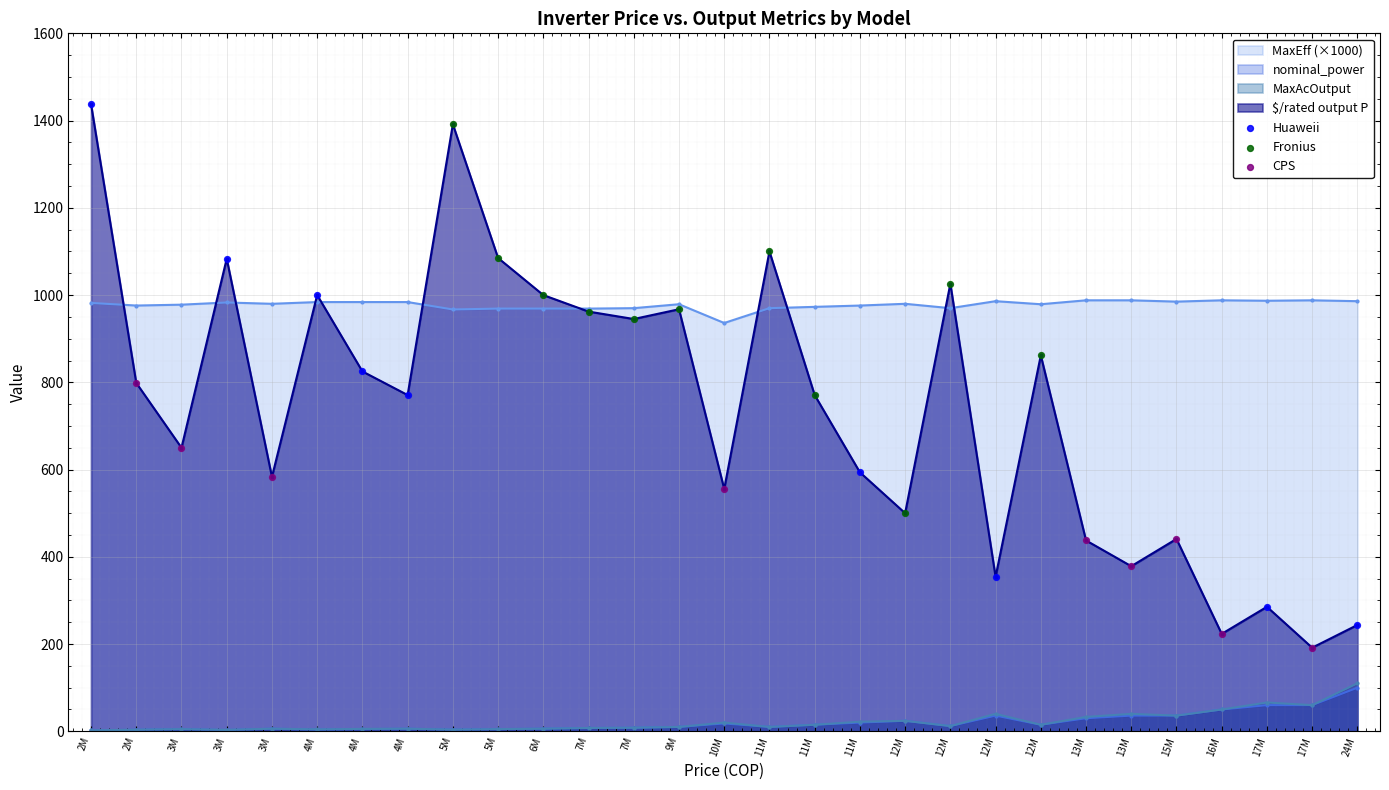

Which series reaches the maximum Y coordinate?

$/rated output P